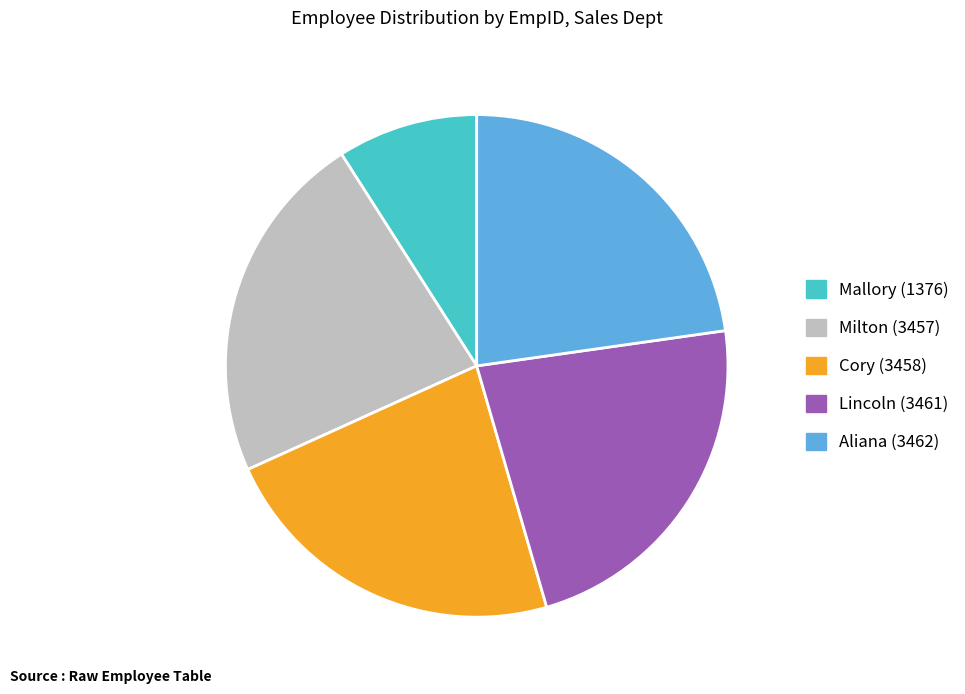

Which slice is the smallest?

Mallory (1376)